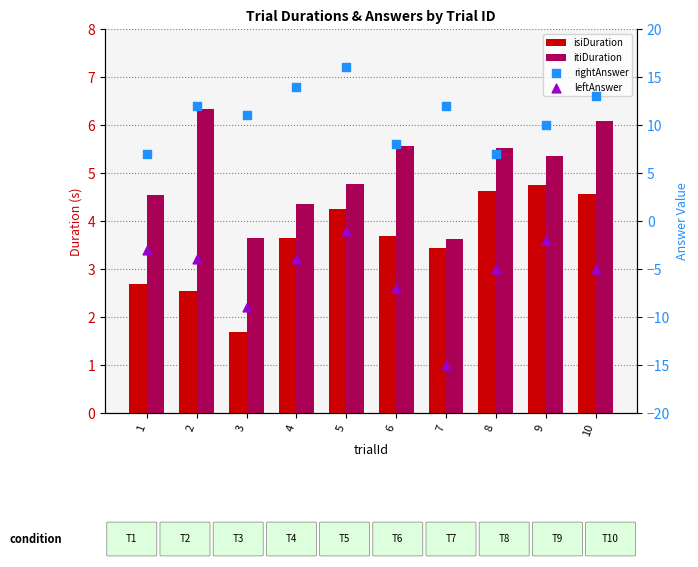

Which series contains the highest Y value?

rightAnswer